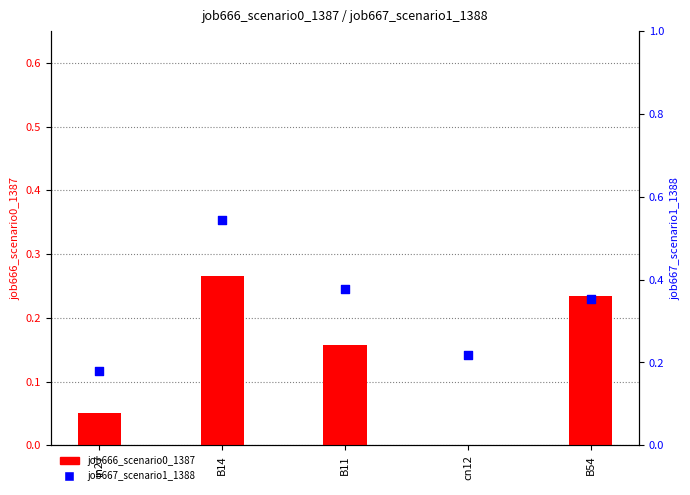

Which series has the largest total across all categories?

job667_scenario1_1388